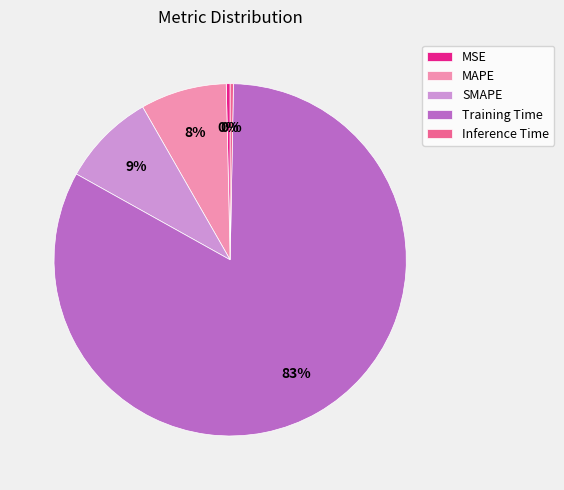

The Training Time slice represents 69% of the pie. True or false?

False